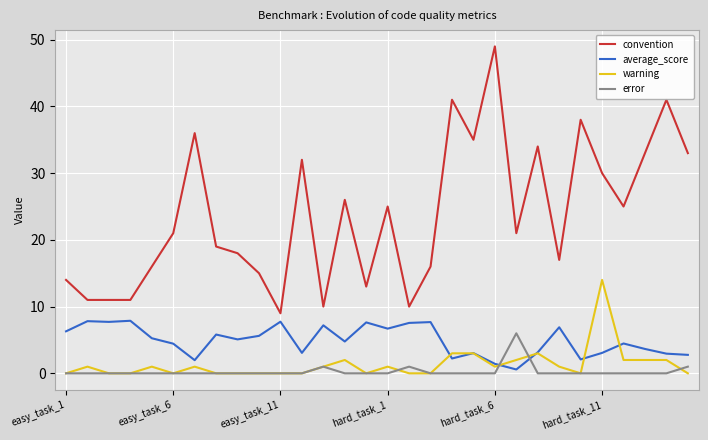

Rank the series by their maximum value, from lowest to highest.

error, average_score, warning, convention